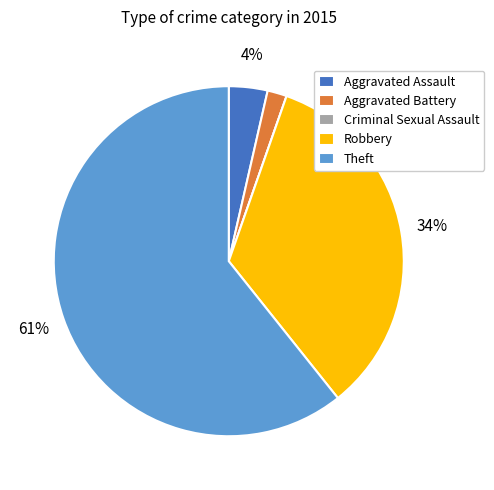

The Aggravated Assault slice represents 4% of the pie. True or false?

True